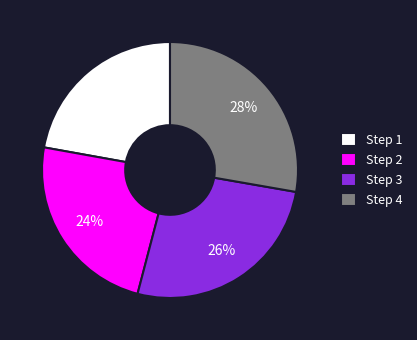

To the nearest percent, what is the average slice percentage?

25%